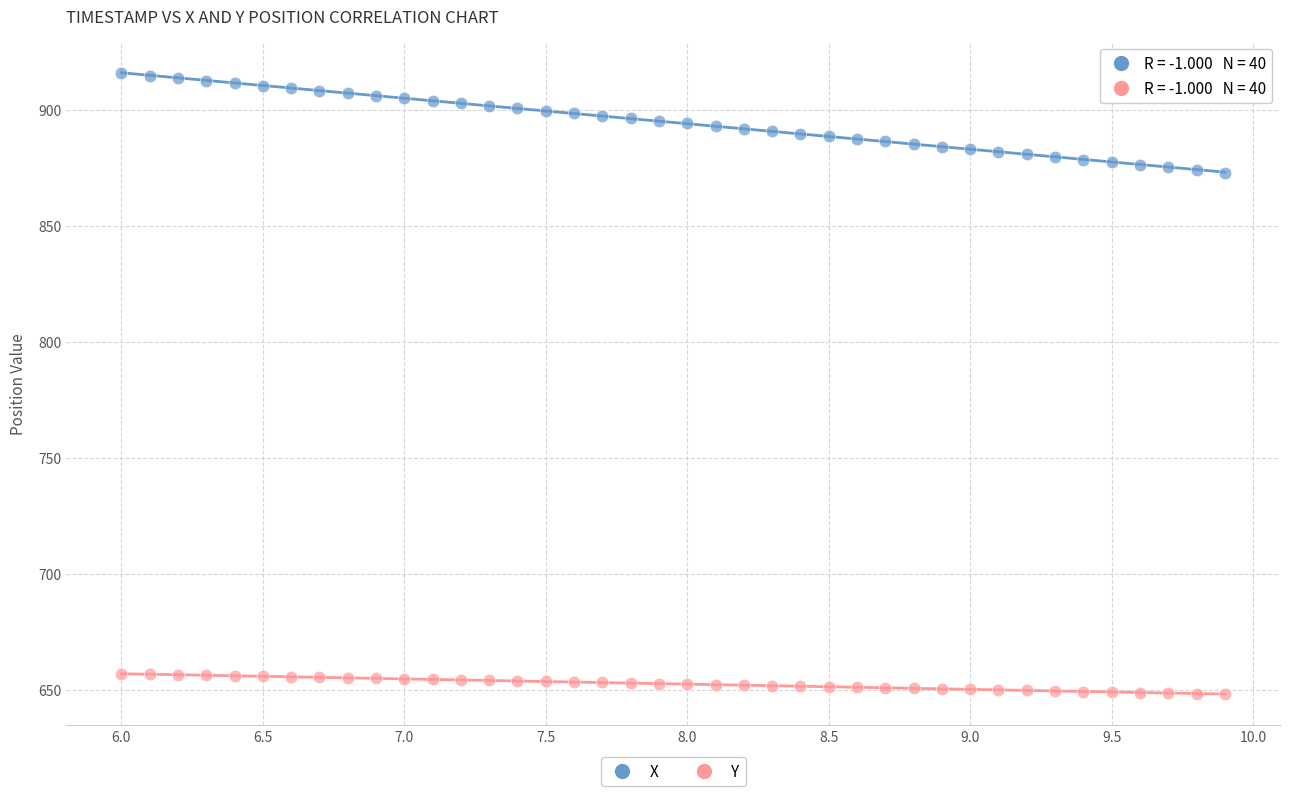

Which series has the largest Y range (max minus min)?

X